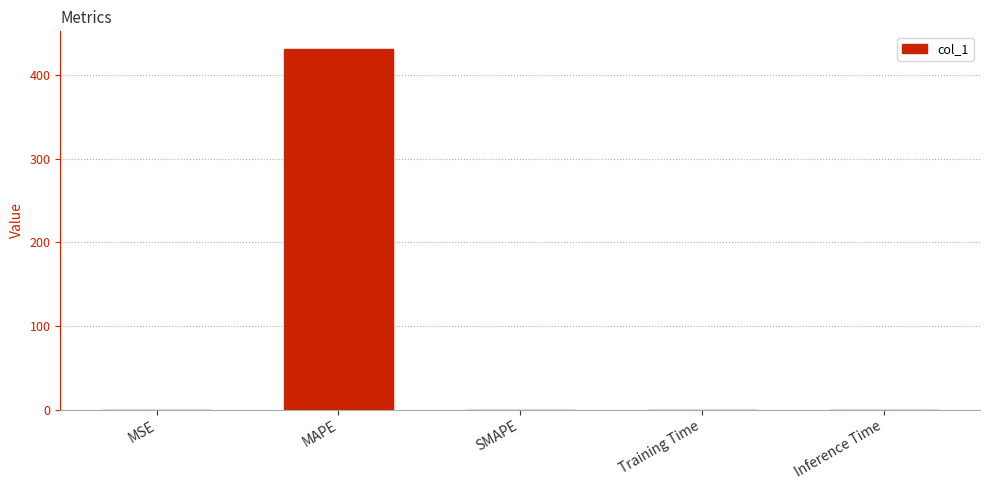

What is the sum of all values?

431.2